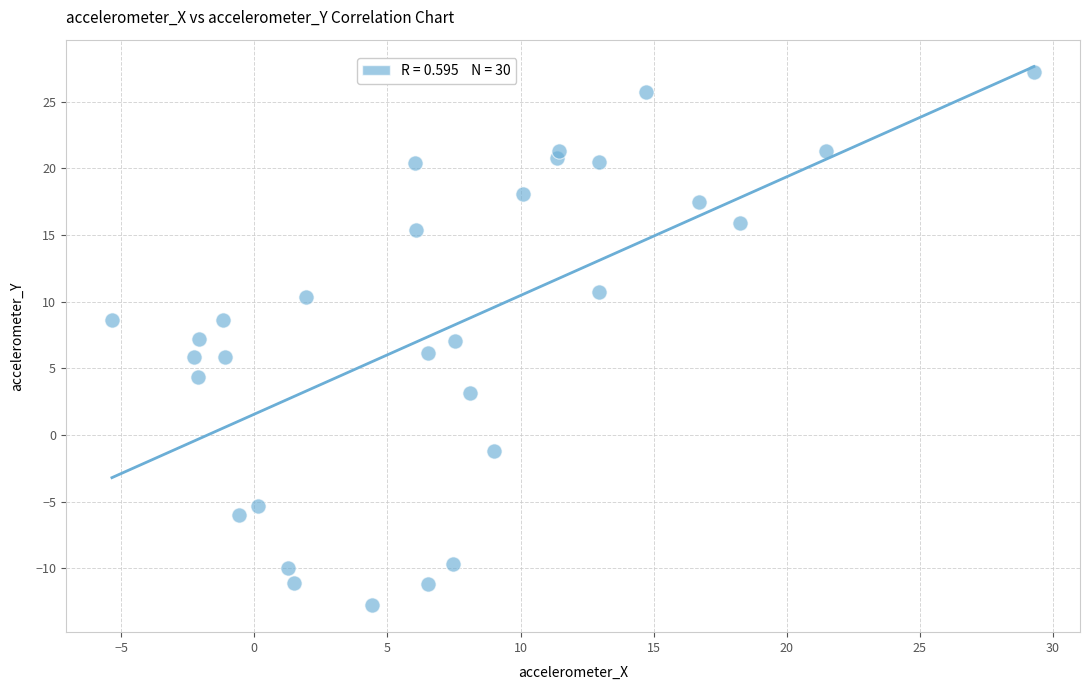

What is the range of X values (max minus min)?

34.6